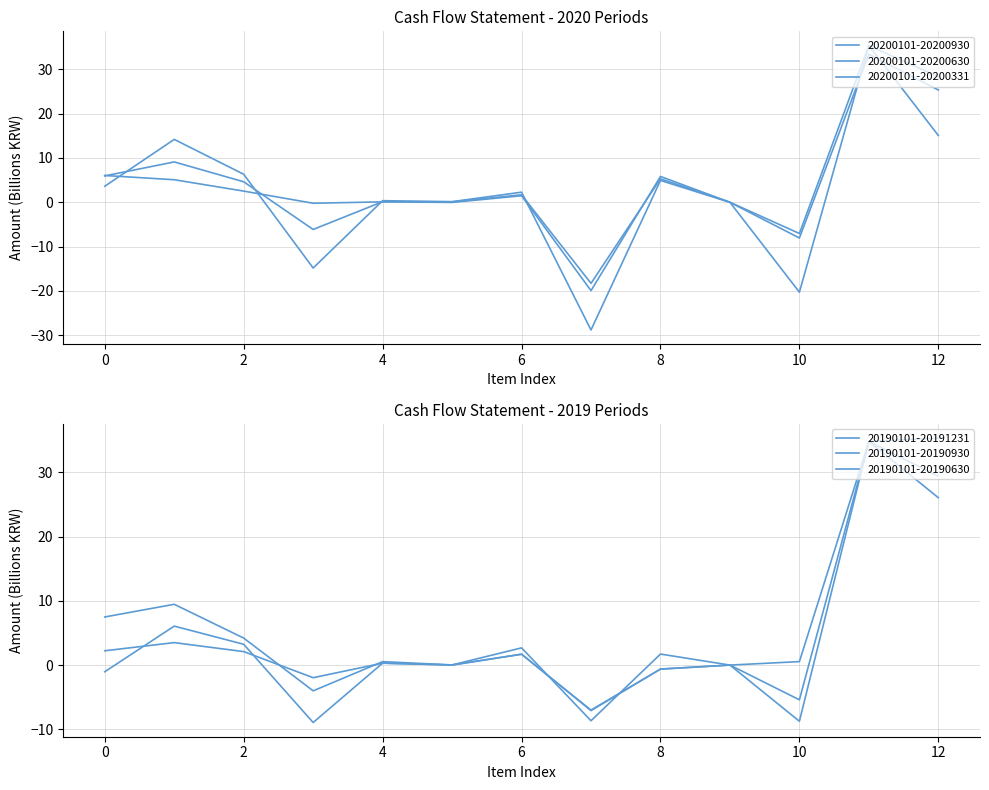

Where is the first local minimum for 20190101-20191231?

3